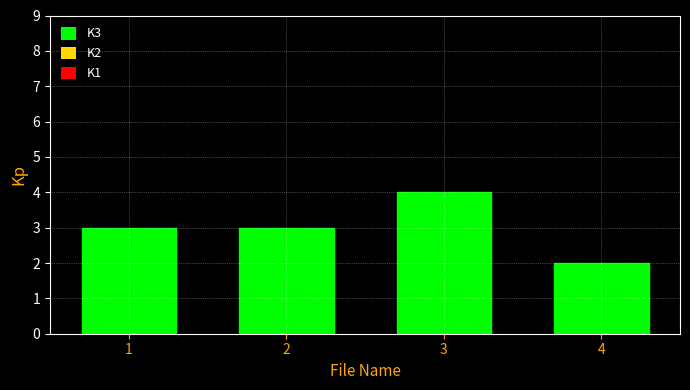

Count the number of data series in this chart.

1